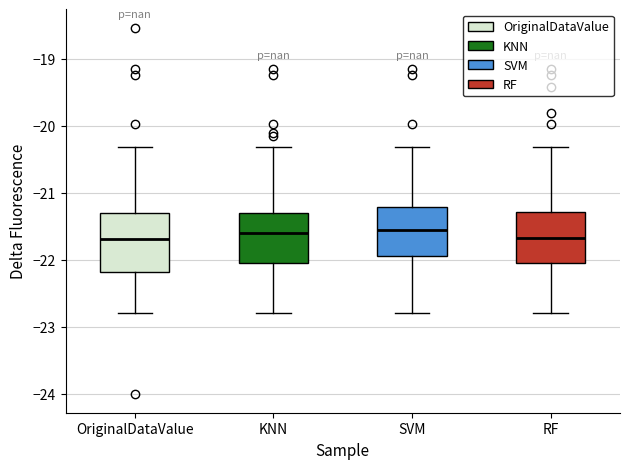

Comparing the boxes themselves (not the whiskers), which one is the tallest?

OriginalDataValue